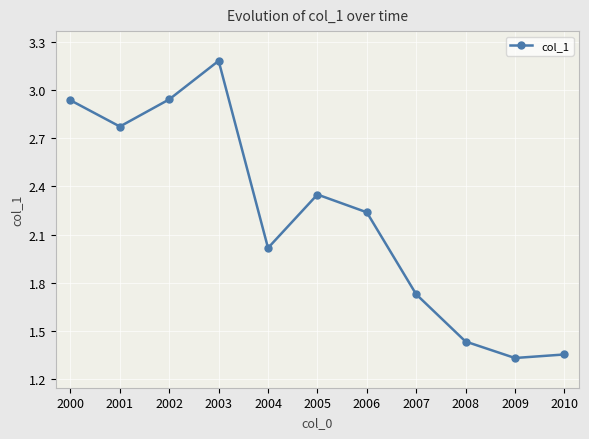

Count the number of values greater than 2.

7